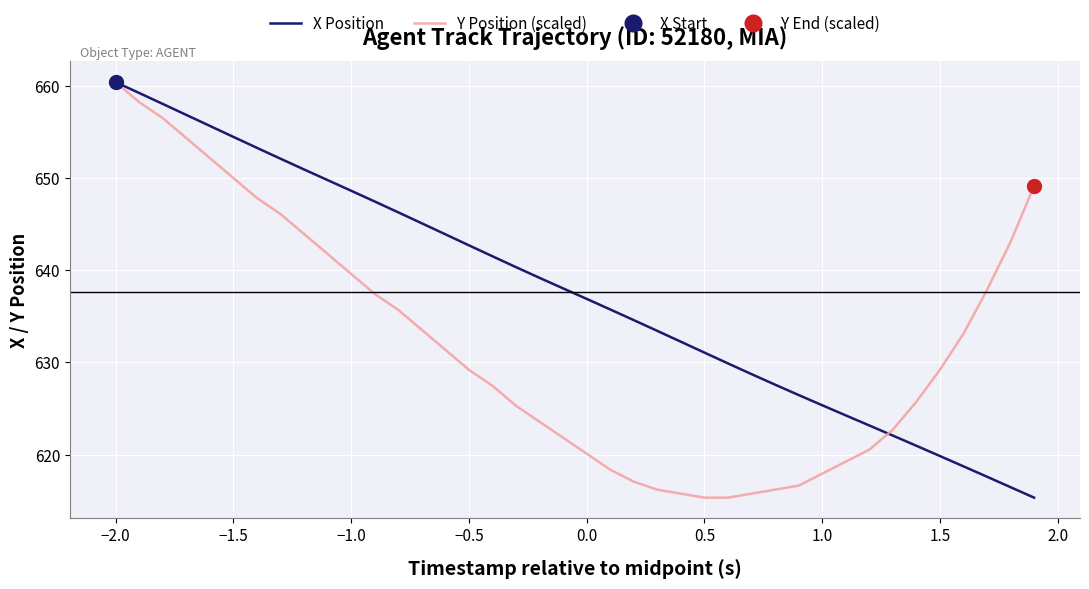

What is the greatest value displayed?

660.4